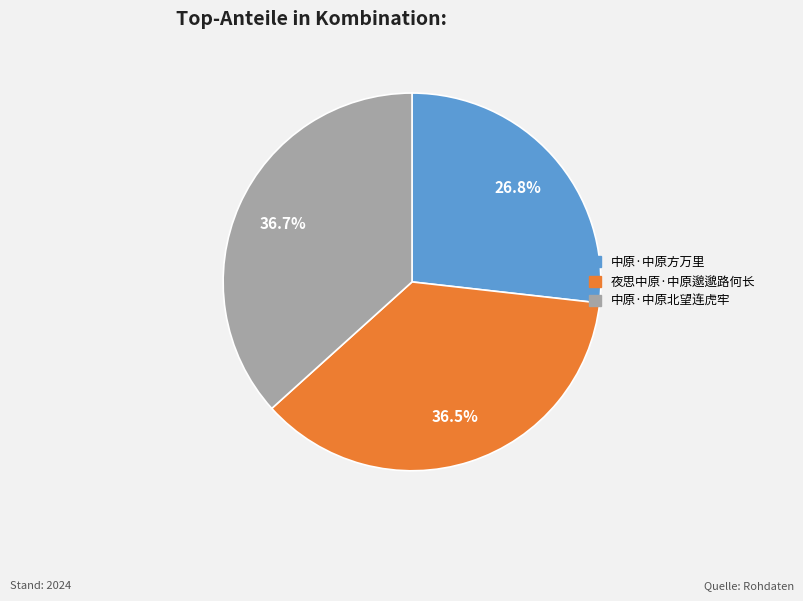

Count the number of slices in the pie.

3